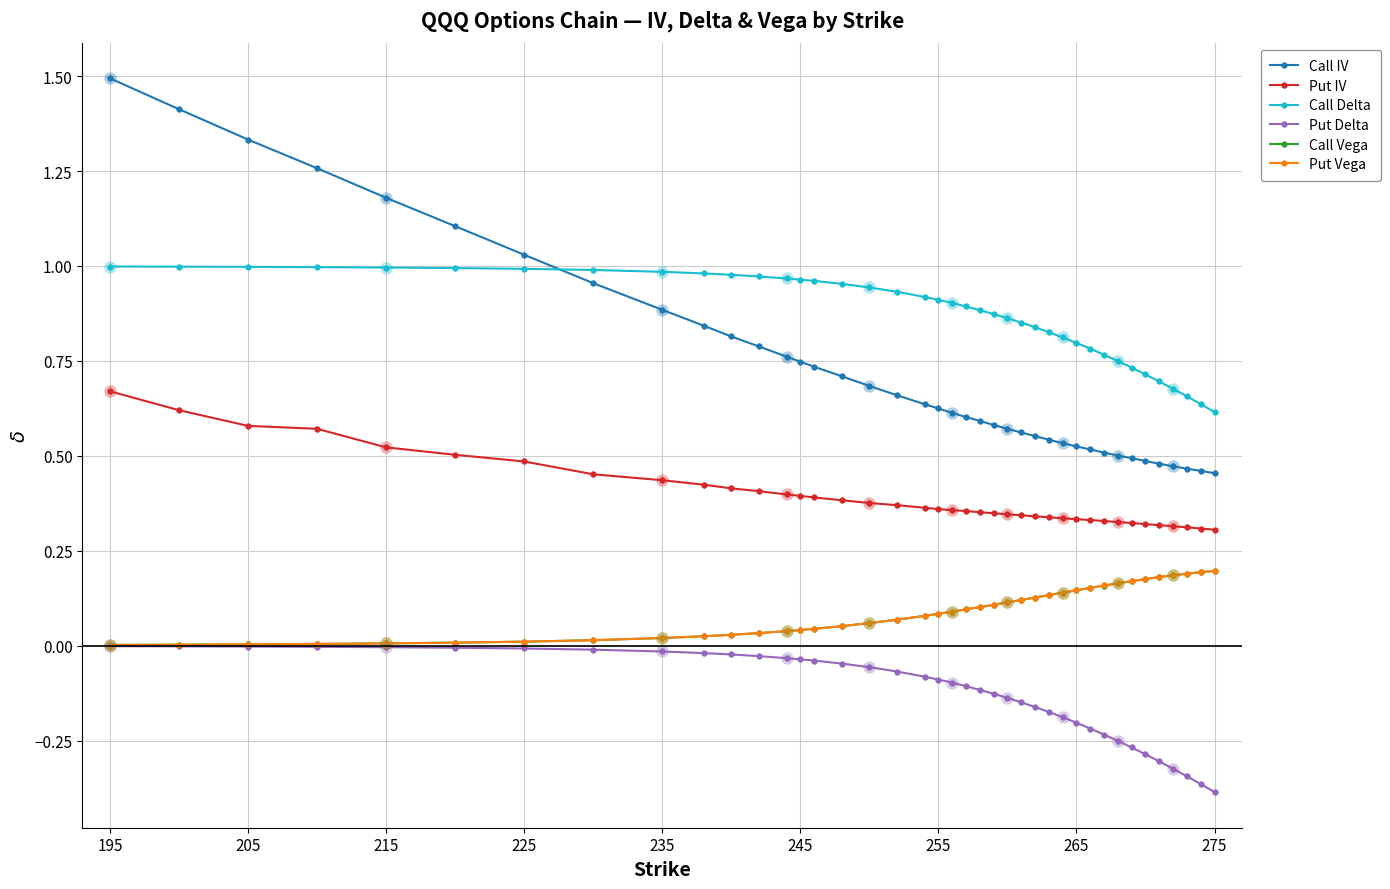

Which series has the largest range (max minus min)?

Call IV